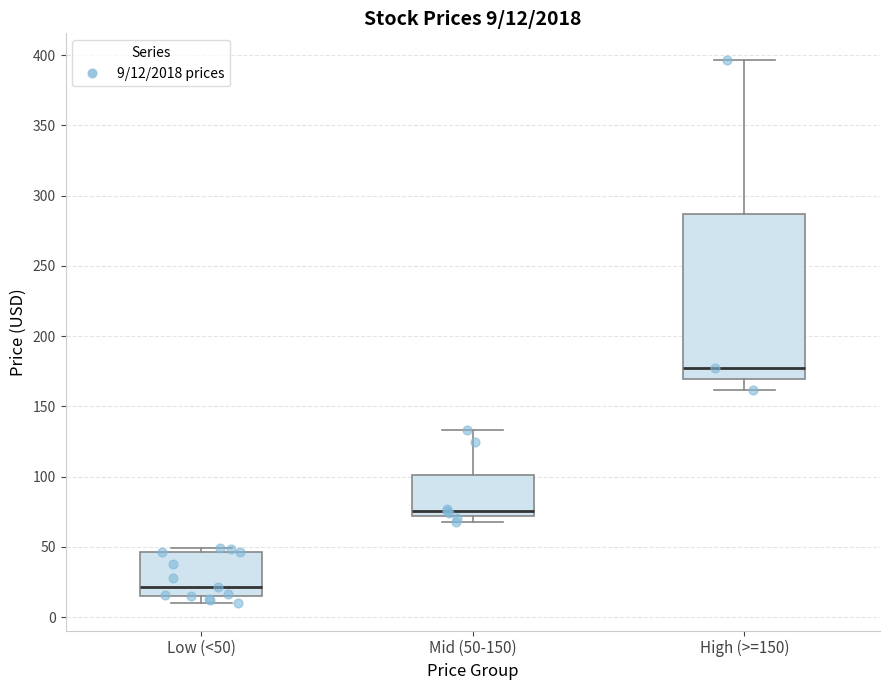

Which box has the highest median line?

High (>=150)